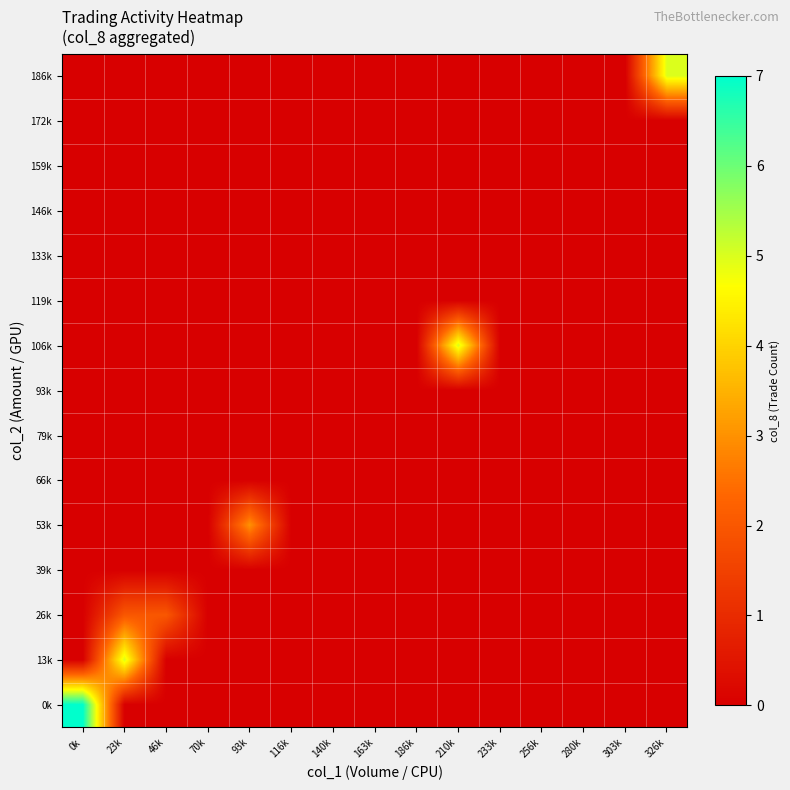

Reading left to right, list all the values displayed in this chart.

0k: 0k=7	23k=0	46k=0	70k=0	93k=0	116k=0	140k=0	163k=0	186k=0	210k=0	233k=0	256k=0	280k=0	303k=0	326k=0
13k: 0k=0	23k=5	46k=0	70k=0	93k=0	116k=0	140k=0	163k=0	186k=0	210k=0	233k=0	256k=0	280k=0	303k=0	326k=0
26k: 0k=0	23k=2	46k=2	70k=0	93k=0	116k=0	140k=0	163k=0	186k=0	210k=0	233k=0	256k=0	280k=0	303k=0	326k=0
39k: 0k=0	23k=0	46k=0	70k=0	93k=0	116k=0	140k=0	163k=0	186k=0	210k=0	233k=0	256k=0	280k=0	303k=0	326k=0
53k: 0k=0	23k=0	46k=0	70k=0	93k=3	116k=0	140k=0	163k=0	186k=0	210k=0	233k=0	256k=0	280k=0	303k=0	326k=0
66k: 0k=0	23k=0	46k=0	70k=0	93k=0	116k=0	140k=0	163k=0	186k=0	210k=0	233k=0	256k=0	280k=0	303k=0	326k=0
79k: 0k=0	23k=0	46k=0	70k=0	93k=0	116k=0	140k=0	163k=0	186k=0	210k=0	233k=0	256k=0	280k=0	303k=0	326k=0
93k: 0k=0	23k=0	46k=0	70k=0	93k=0	116k=0	140k=0	163k=0	186k=0	210k=0	233k=0	256k=0	280k=0	303k=0	326k=0
106k: 0k=0	23k=0	46k=0	70k=0	93k=0	116k=0	140k=0	163k=0	186k=0	210k=5	233k=0	256k=0	280k=0	303k=0	326k=0
119k: 0k=0	23k=0	46k=0	70k=0	93k=0	116k=0	140k=0	163k=0	186k=0	210k=0	233k=0	256k=0	280k=0	303k=0	326k=0
133k: 0k=0	23k=0	46k=0	70k=0	93k=0	116k=0	140k=0	163k=0	186k=0	210k=0	233k=0	256k=0	280k=0	303k=0	326k=0
146k: 0k=0	23k=0	46k=0	70k=0	93k=0	116k=0	140k=0	163k=0	186k=0	210k=0	233k=0	256k=0	280k=0	303k=0	326k=0
159k: 0k=0	23k=0	46k=0	70k=0	93k=0	116k=0	140k=0	163k=0	186k=0	210k=0	233k=0	256k=0	280k=0	303k=0	326k=0
172k: 0k=0	23k=0	46k=0	70k=0	93k=0	116k=0	140k=0	163k=0	186k=0	210k=0	233k=0	256k=0	280k=0	303k=0	326k=0
186k: 0k=0	23k=0	46k=0	70k=0	93k=0	116k=0	140k=0	163k=0	186k=0	210k=0	233k=0	256k=0	280k=0	303k=0	326k=5